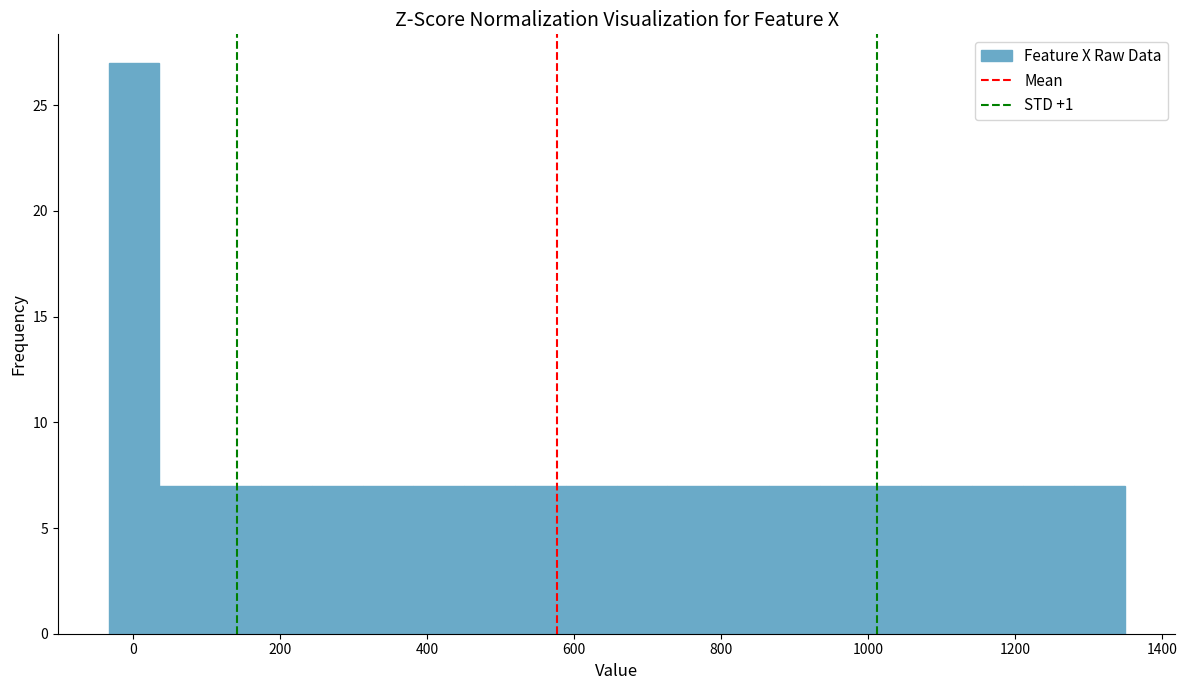

Read against the x-axis, roughly where is the centre of the tallest bar?

0